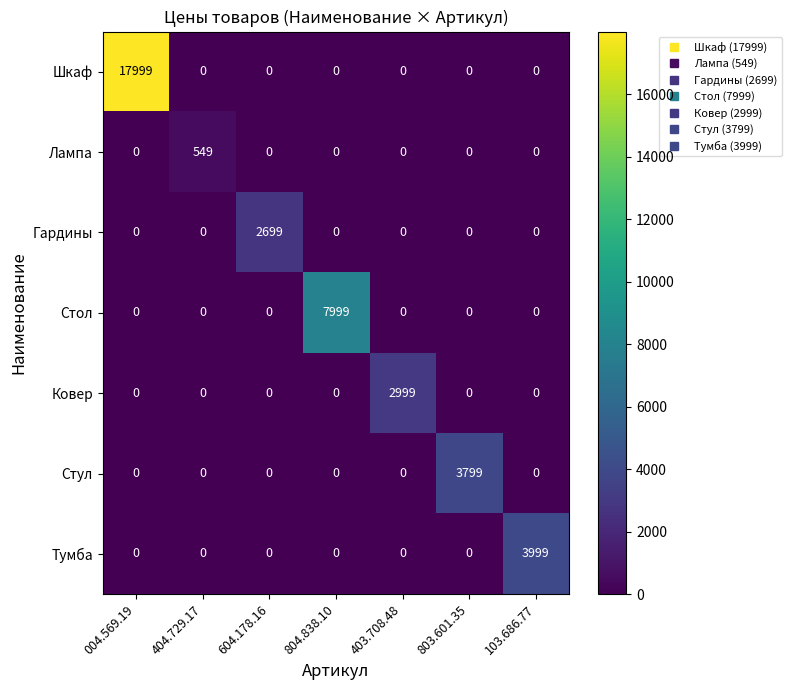

What is the average value of the Гардины series?

386